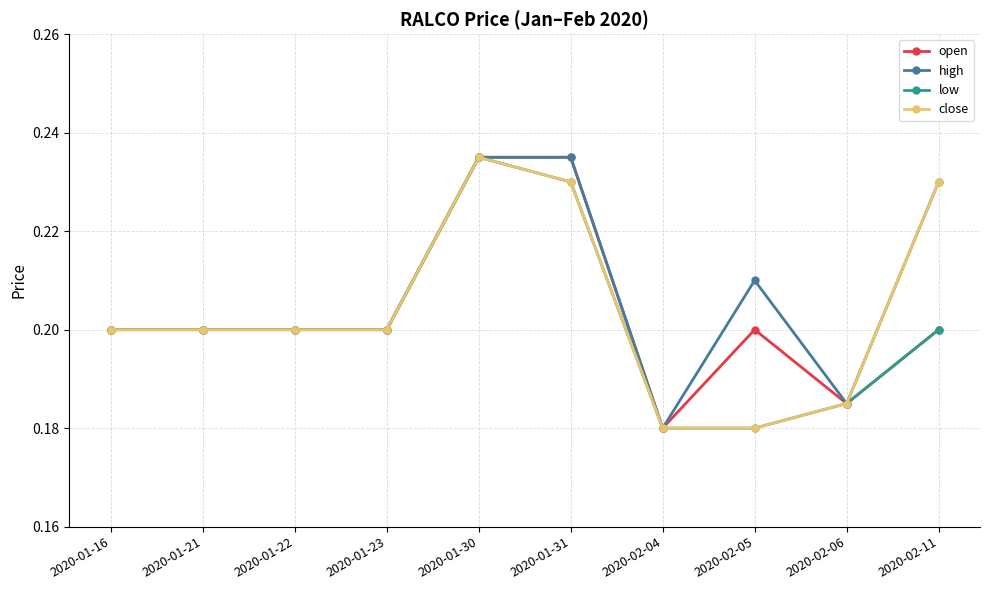

Which series has the largest total across all categories?

high